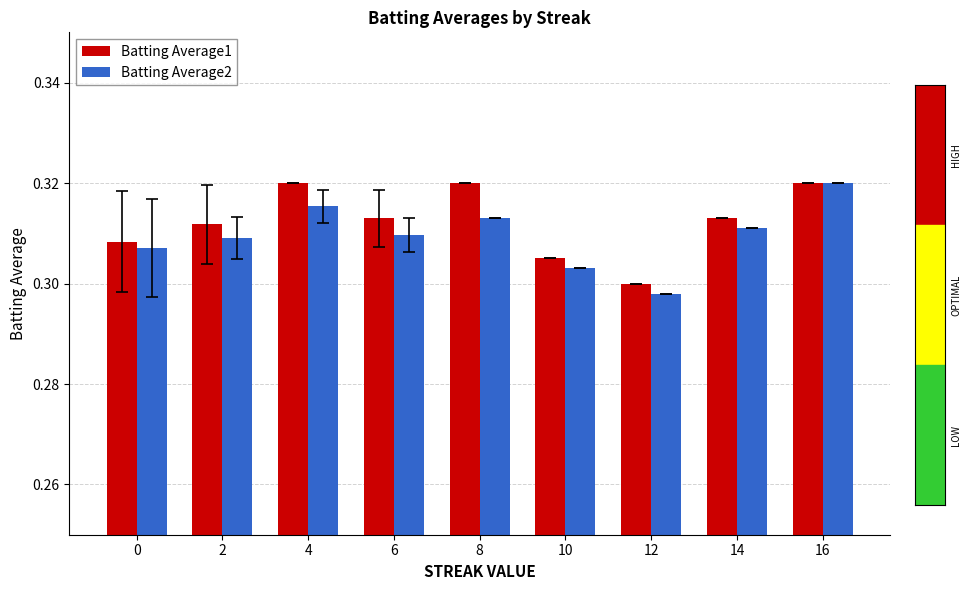

Which series changed the most between 4 and 16?

Batting Average2